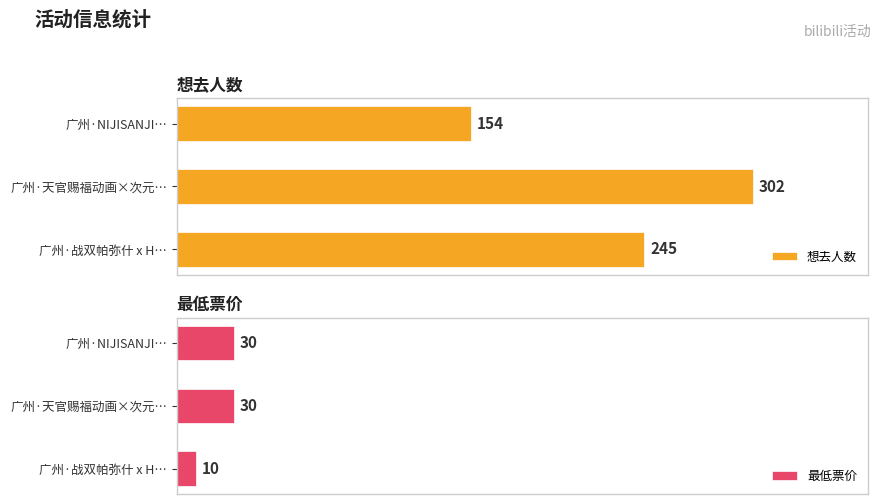

Are the bars horizontal?

Yes